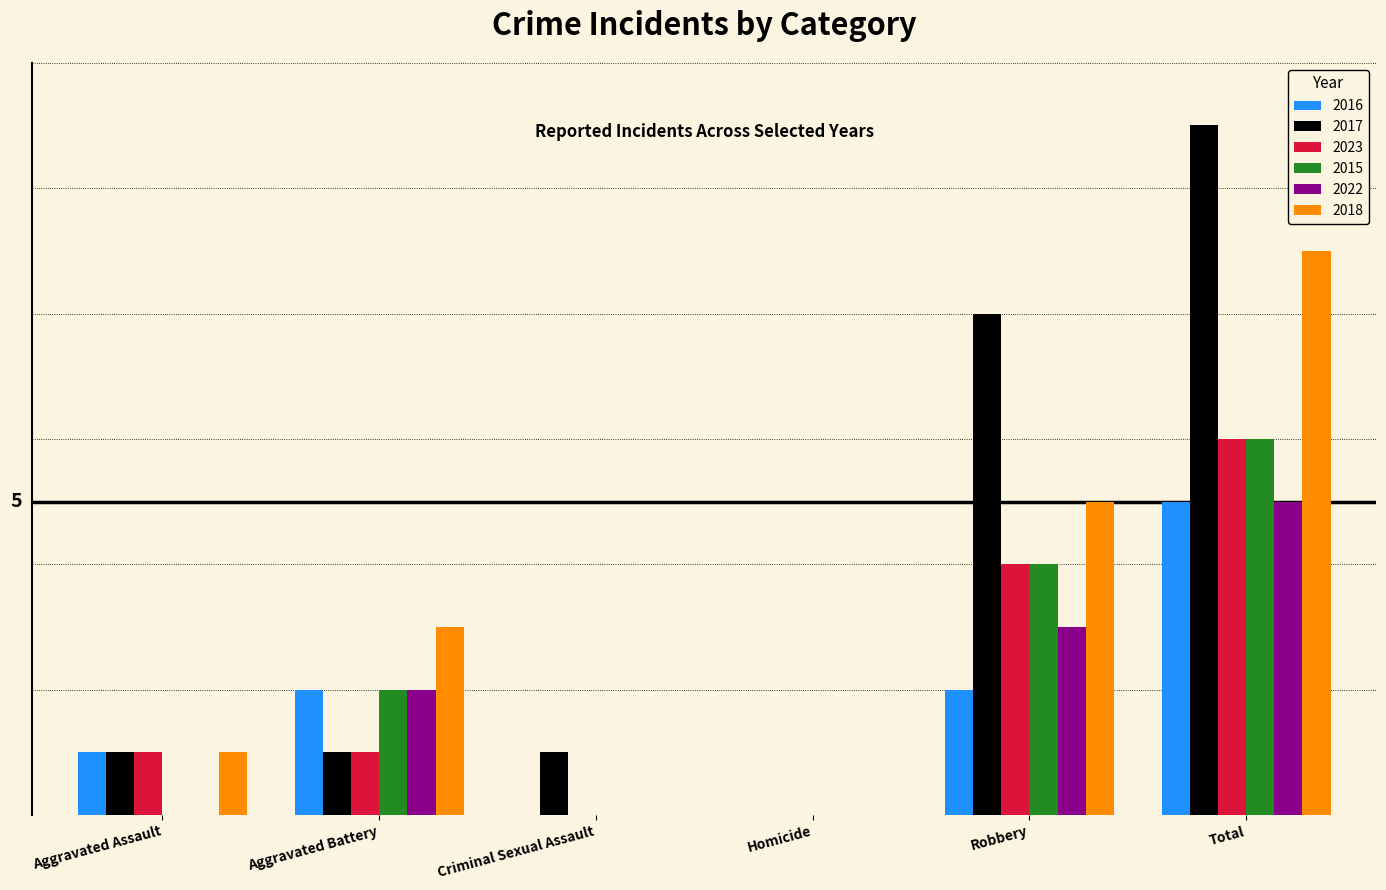

The 2017 series shows 2 at Aggravated Assault. True or false?

False